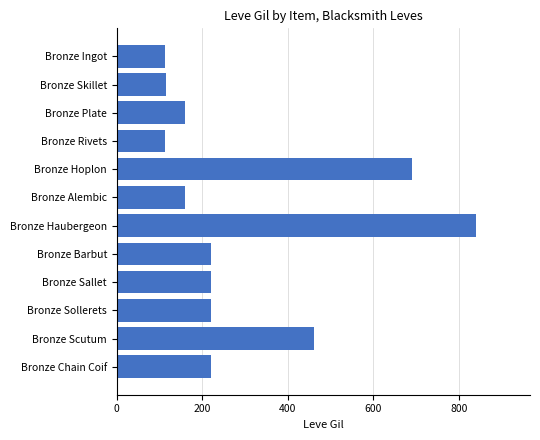

True or false: the data shows 160 at Bronze Plate.

True